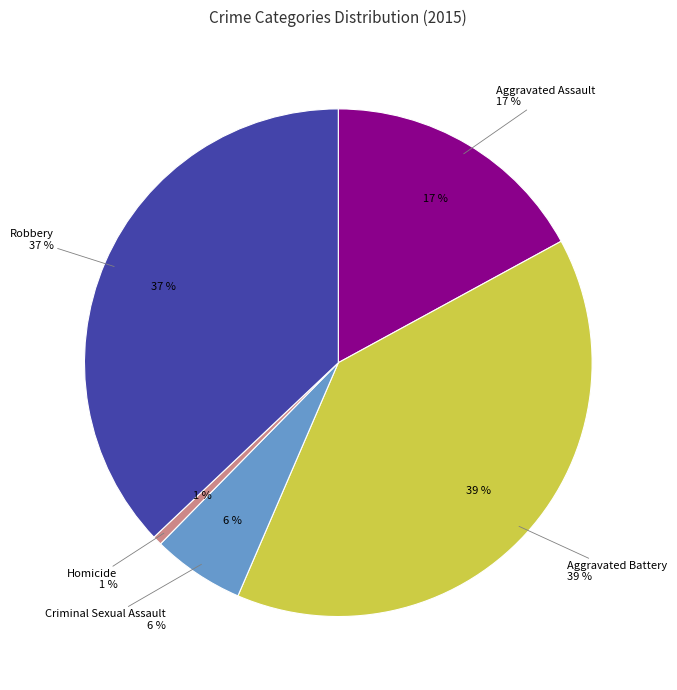

What percentage is the Criminal Sexual Assault slice, to the nearest percent?

6%